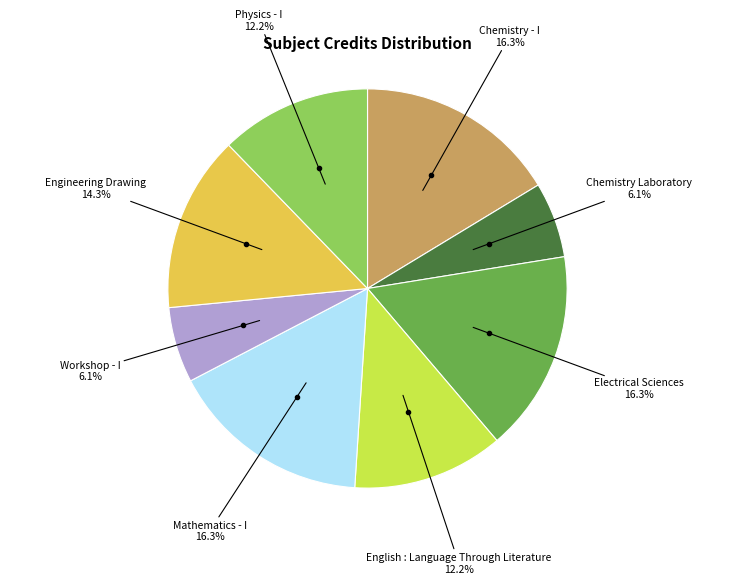

True or false: Chemistry - I accounts for 16% of the total.

True